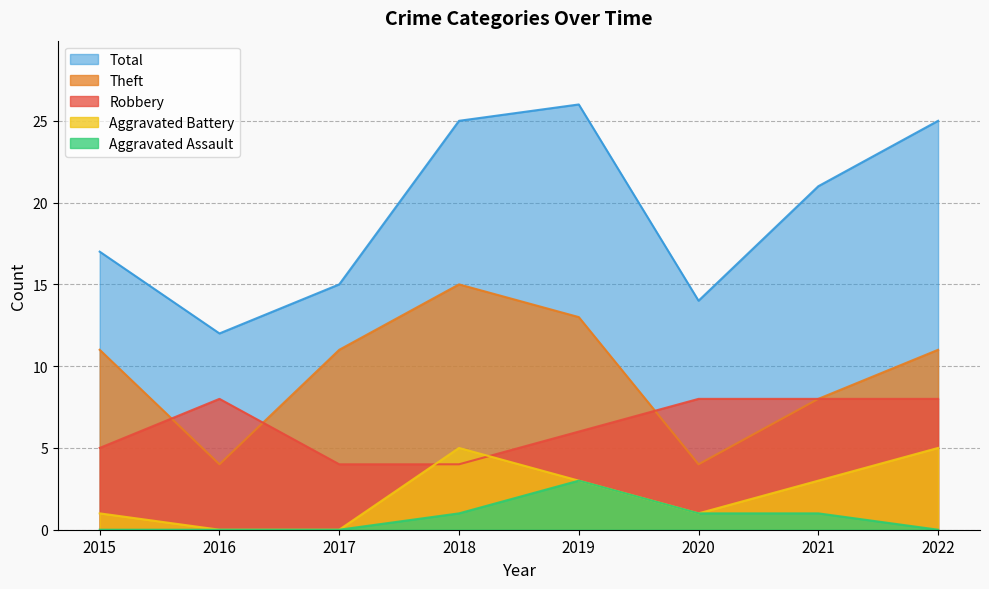

How many data points in Total are above 21?

3